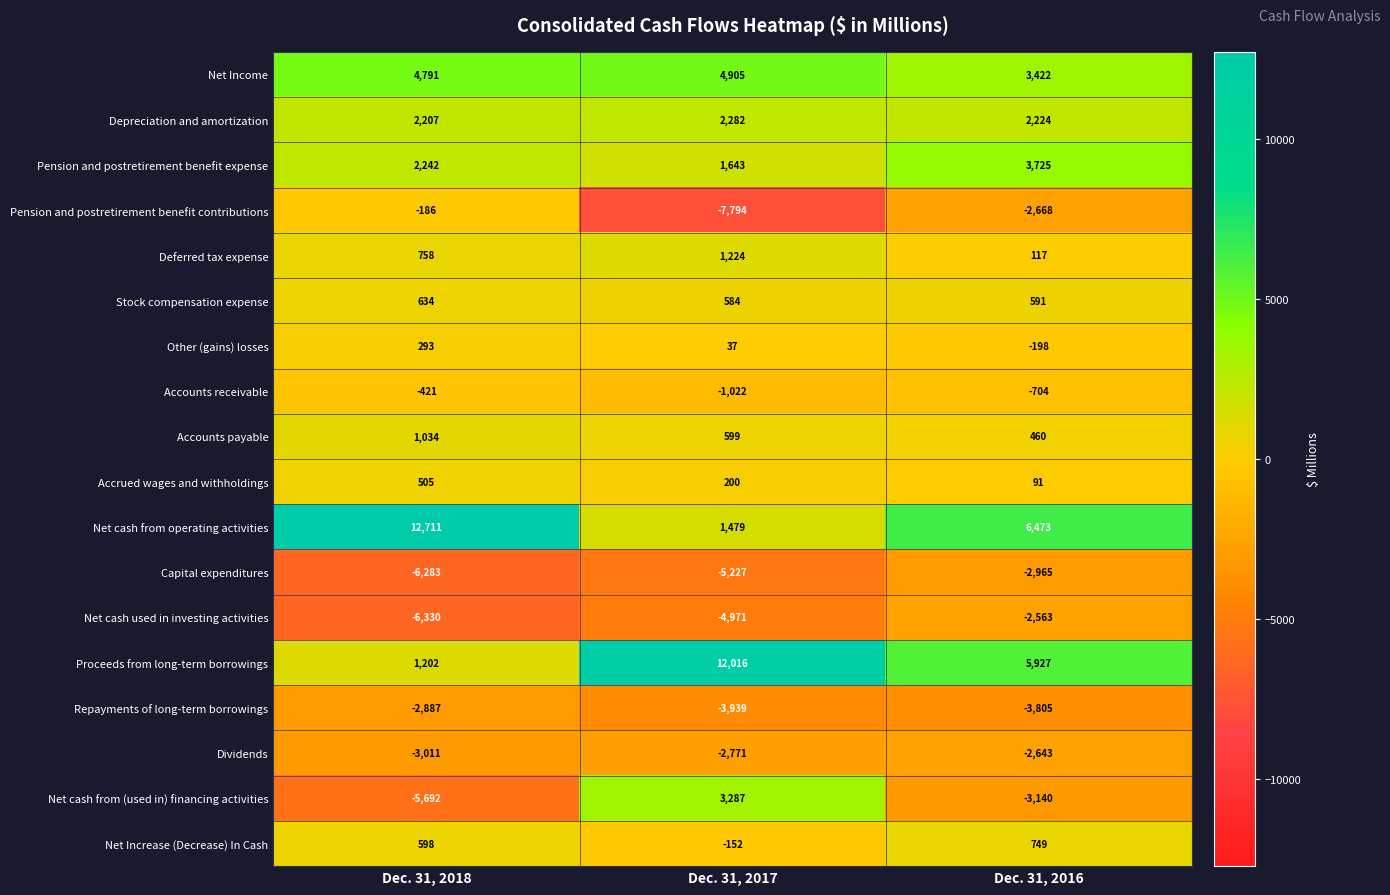

True or false: Repayments of long-term borrowings has a value of -1284 at Dec. 31, 2017.

False